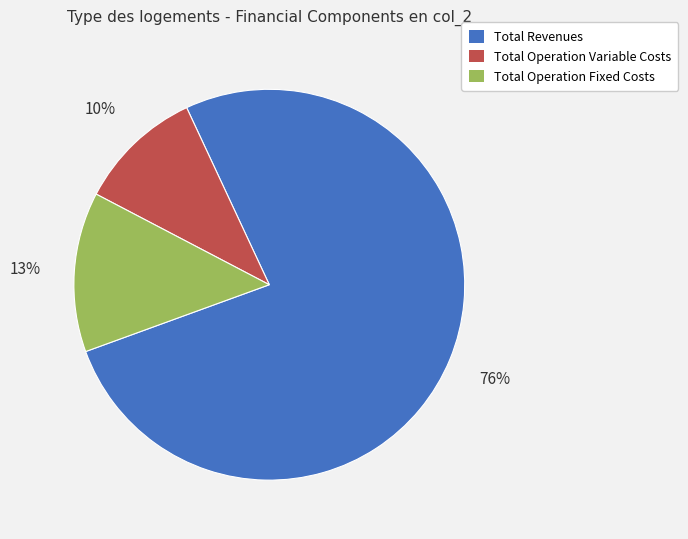

Is there a majority slice in this chart?

Yes